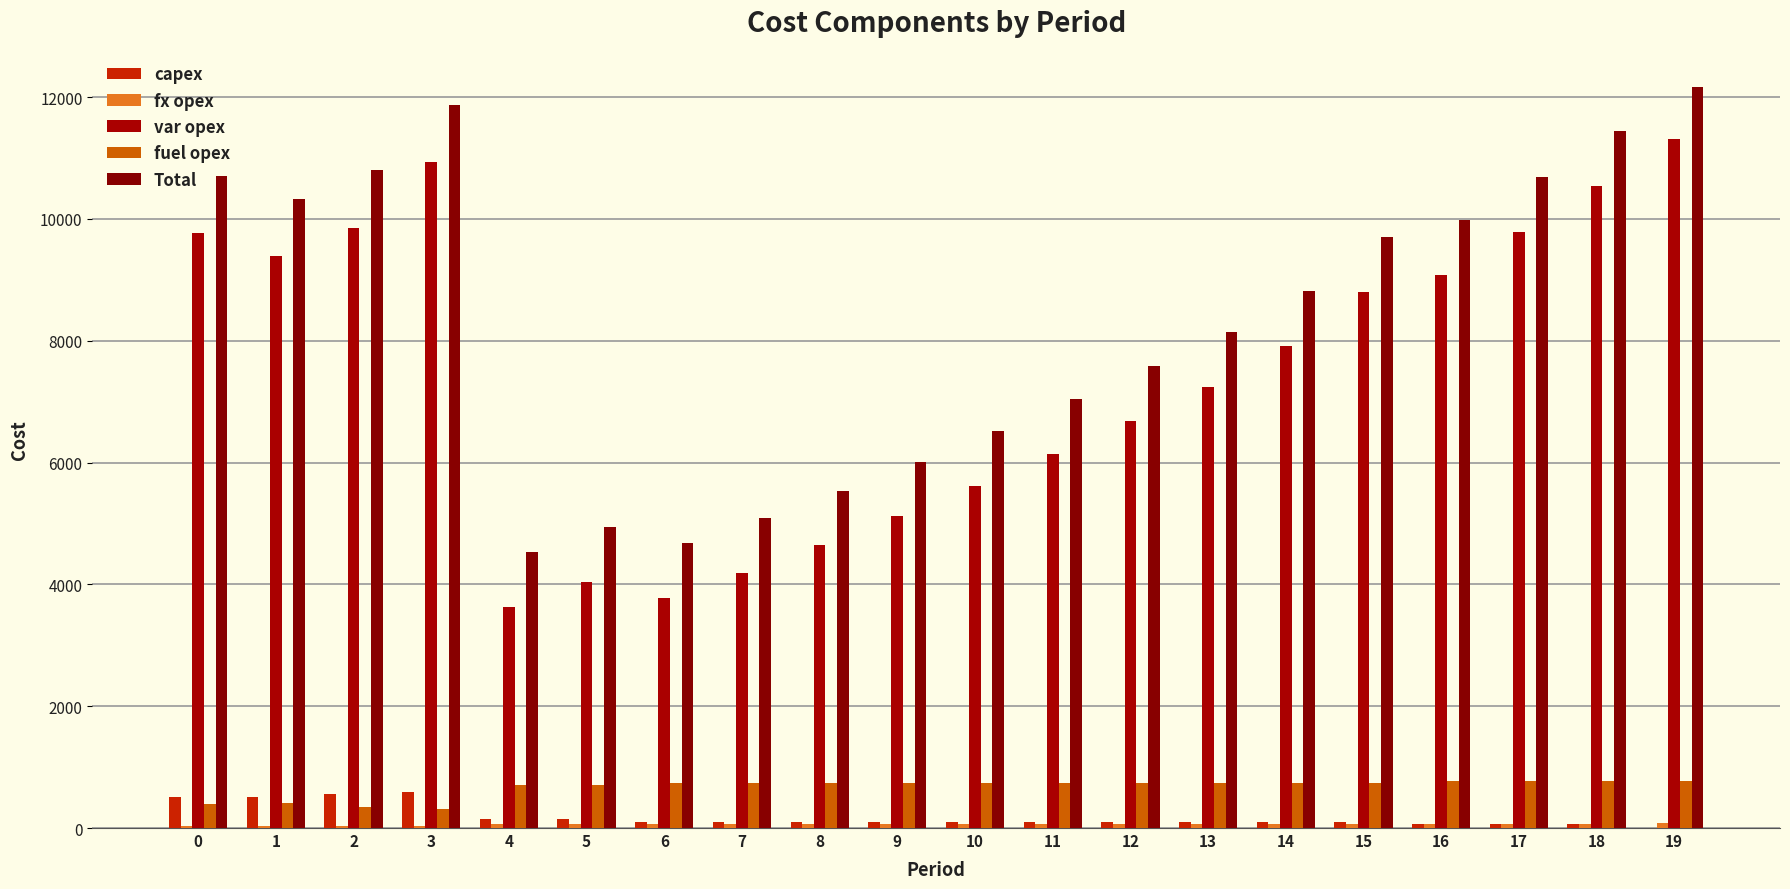

How many distinct data groups are displayed?

5